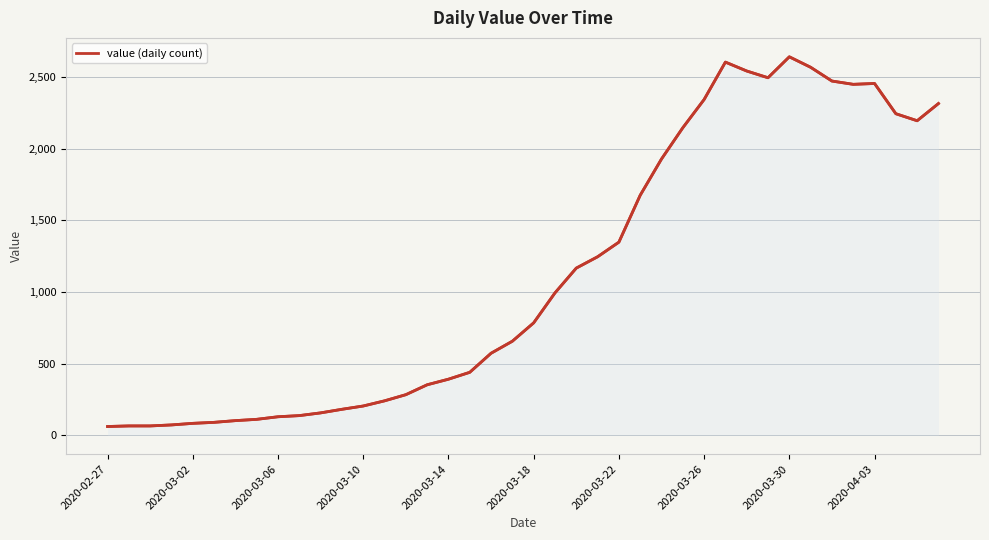

What is the maximum value shown in the chart?

2640